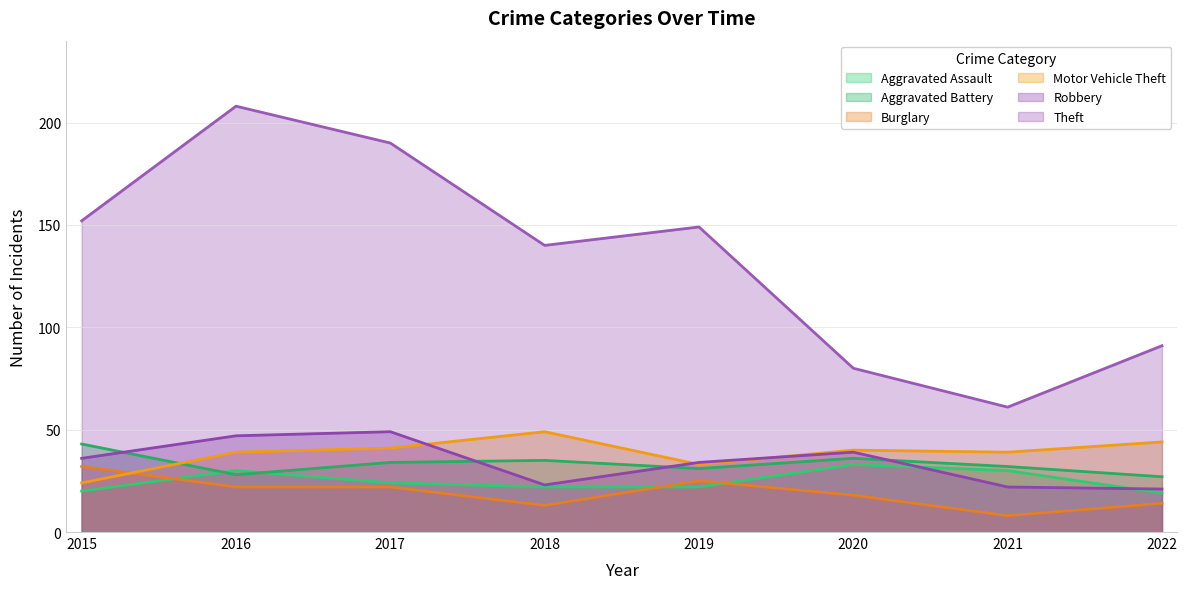

How many times do Aggravated Battery and Aggravated Assault cross each other?

2